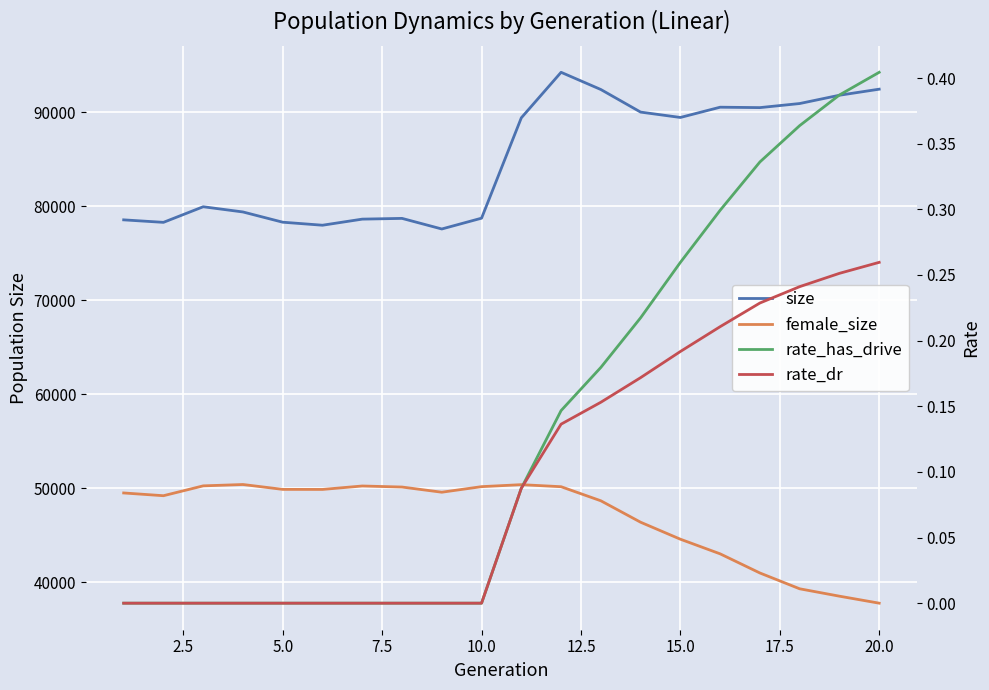

Reading left to right, extract all data points from this chart.

size: 78540.0	78274.0	79934.0	79379.0	78290.0	77969.0	78617.0	78696.0	77569.0	78718.0	89393.0	94235.0	92404.0	90002.0	89431.0	90523.0	90479.0	90913.0	91796.0	92440.0
female_size: 49490.0	49197.0	50245.0	50389.0	49870.0	49865.0	50231.0	50120.0	49569.0	50161.0	50373.0	50155.0	48657.0	46377.0	44571.0	43014.0	40978.0	39296.0	38510.0	37766.0
rate_has_drive: 0.0	0.0	0.0	0.0	0.0	0.0	0.0	0.0	0.0	0.0	0.1	0.1	0.2	0.2	0.3	0.3	0.3	0.4	0.4	0.4
rate_dr: 0.0	0.0	0.0	0.0	0.0	0.0	0.0	0.0	0.0	0.0	0.1	0.1	0.2	0.2	0.2	0.2	0.2	0.2	0.3	0.3